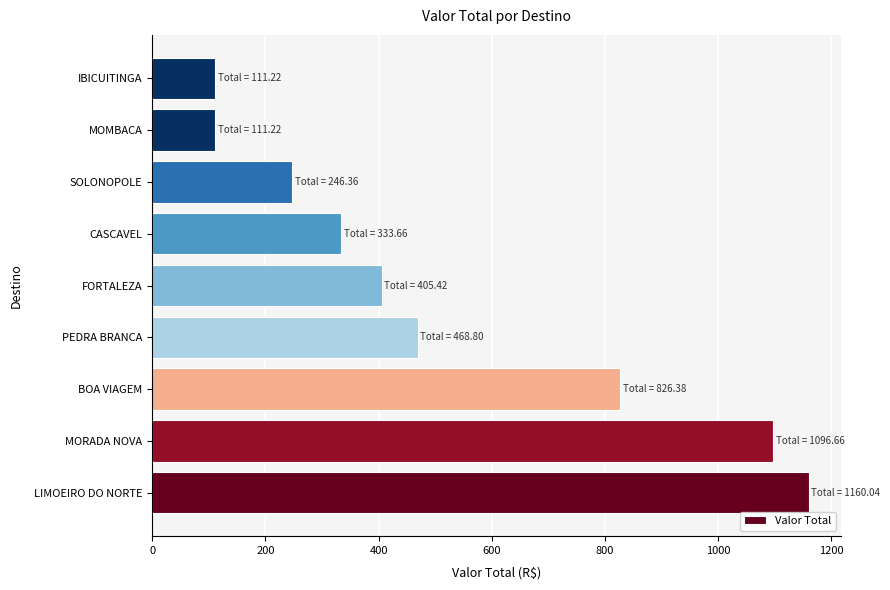

Between SOLONOPOLE and IBICUITINGA, which is larger?

SOLONOPOLE